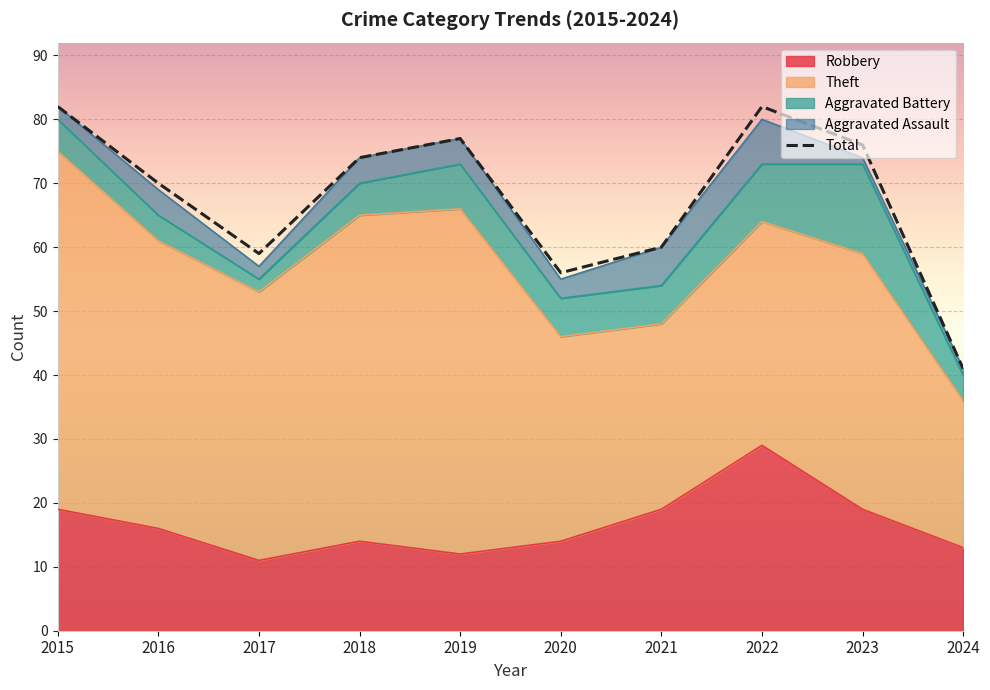

Reading left to right, extract all data points from this chart.

2015=82	2016=70	2017=59	2018=74	2019=77	2020=56	2021=60	2022=82	2023=76	2024=41